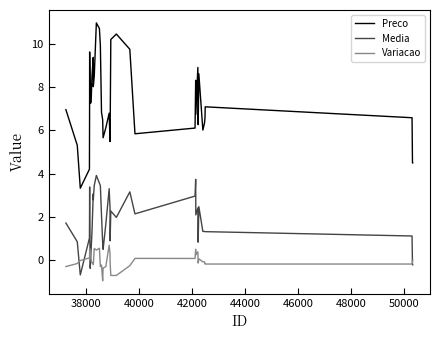

What is the lowest value of the Variacao series?

-0.9